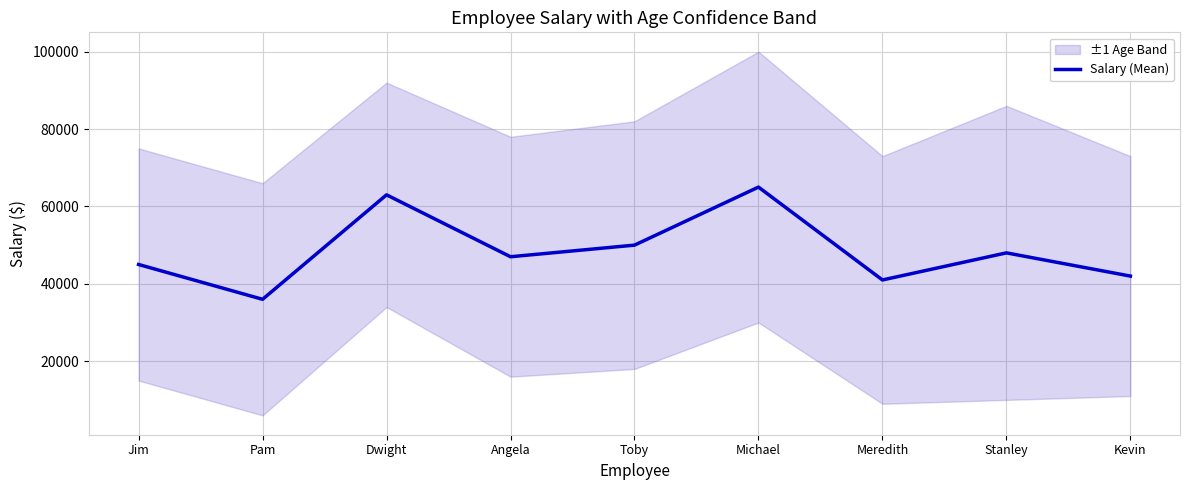

What is the change in value from Pam to Stanley?

+12000